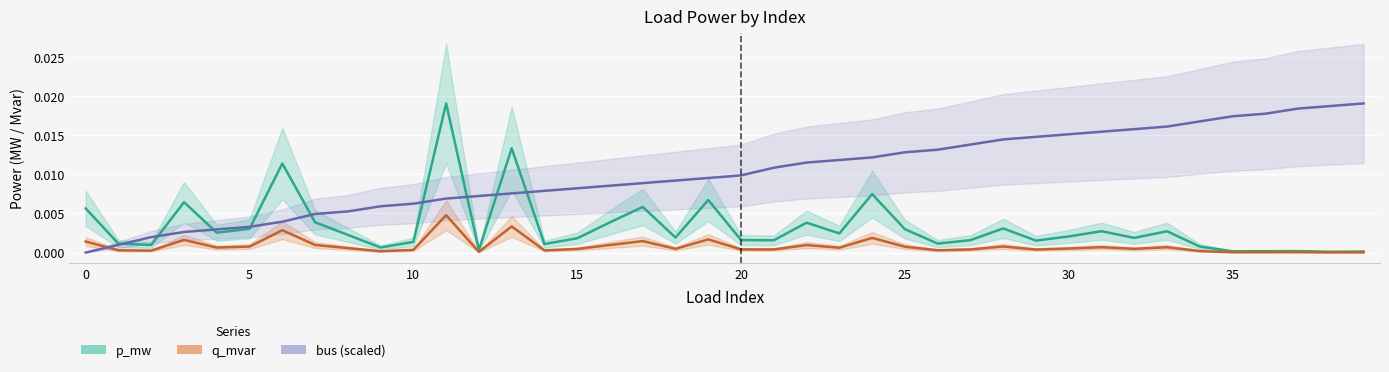

Which series has the widest spread of values?

bus (scaled)